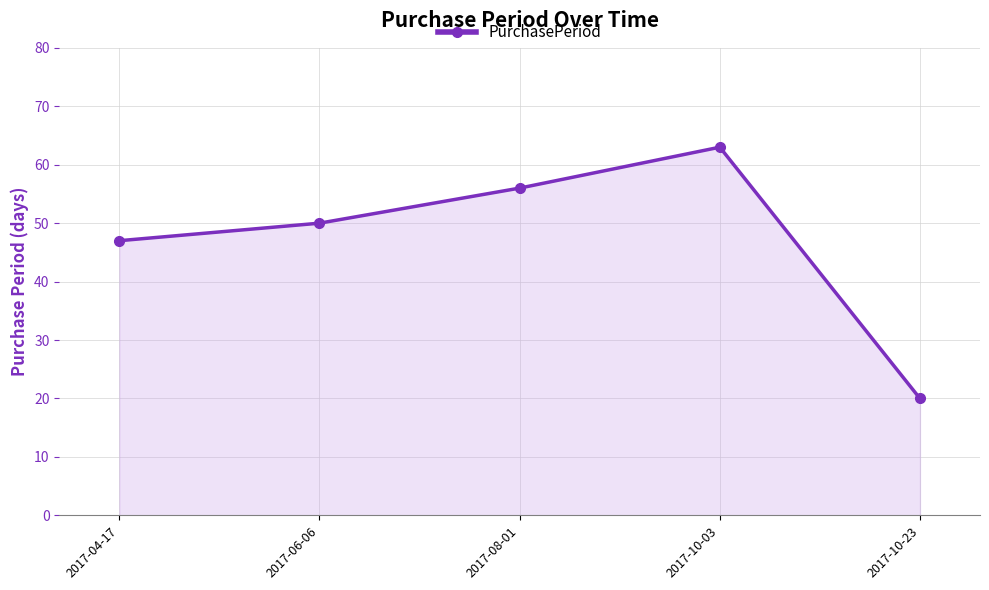

The value at 2017-08-01 is 98. True or false?

False